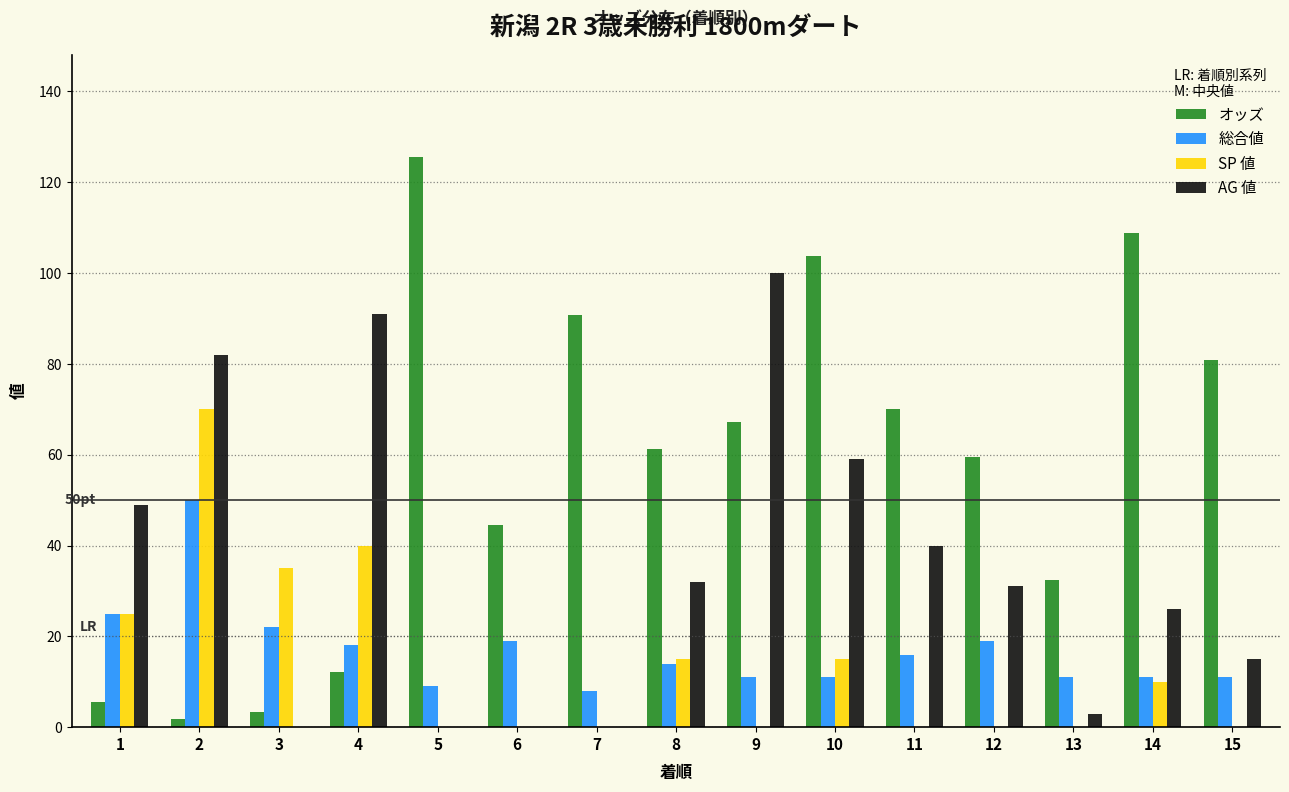

What is the total value across all series at 7?

98.8